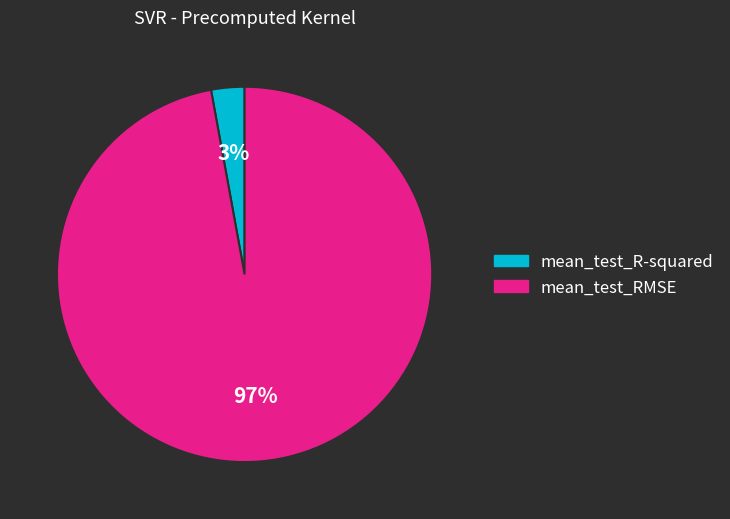

True or false: mean_test_R-squared accounts for 3% of the total.

True